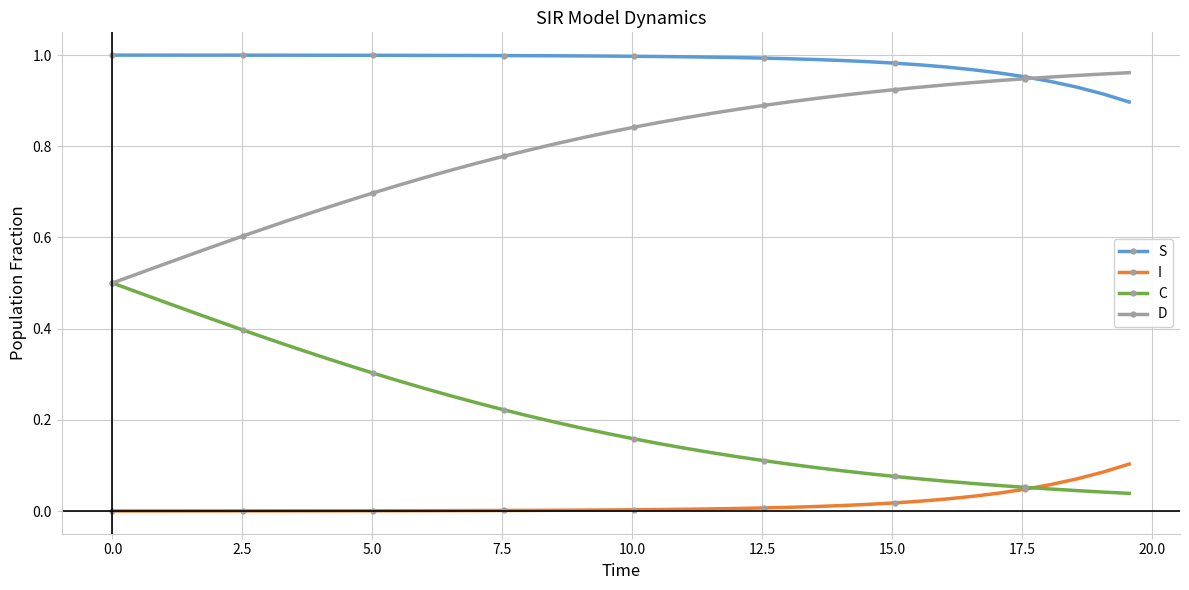

Which series has the largest total across all categories?

S